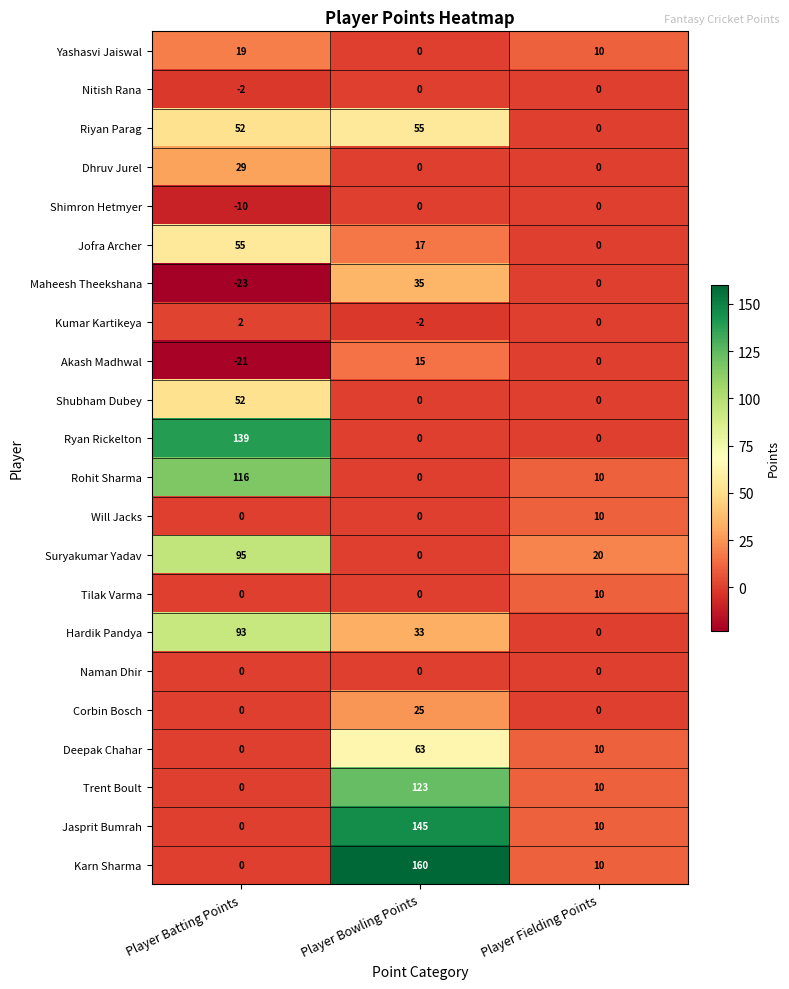

What is the smallest value displayed?

-23